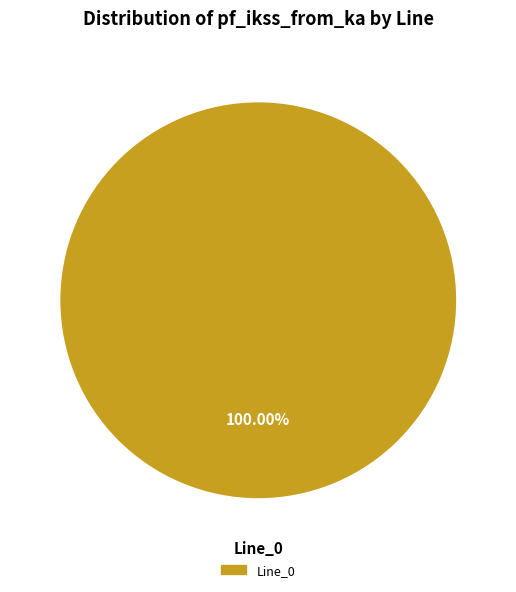

How many segments does this pie chart have?

1